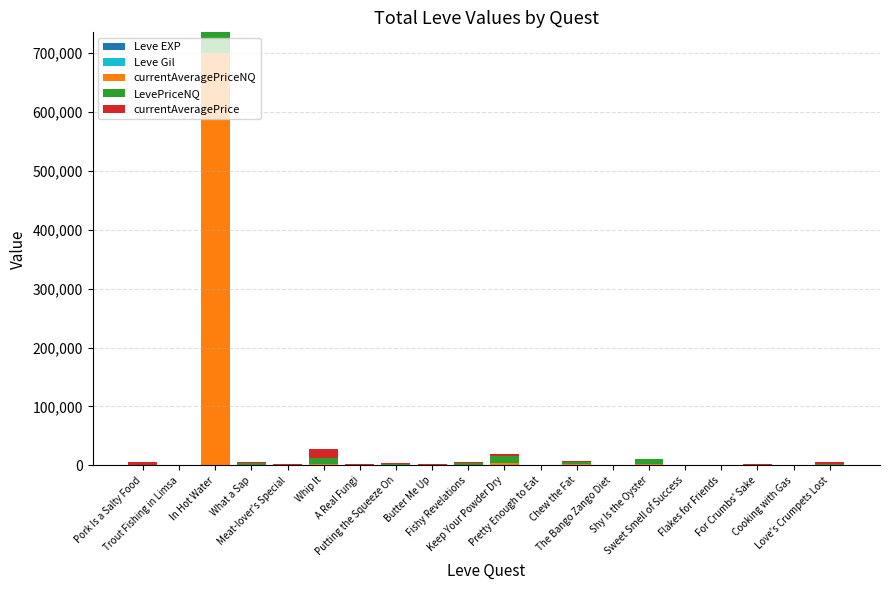

What position from the right is A Real Fungi?

14